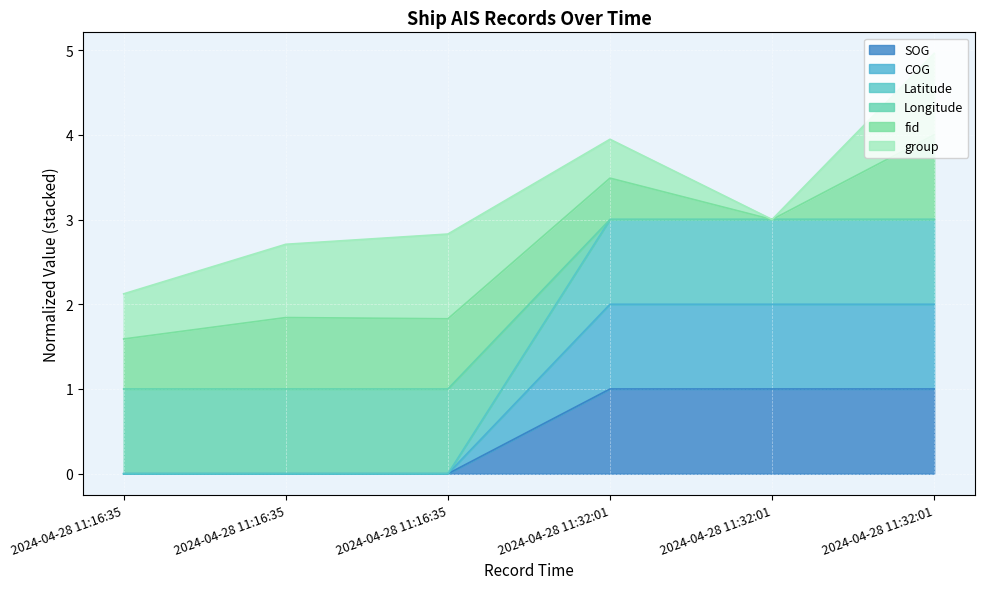

True or false: Latitude and Longitude intersect in this chart.

False